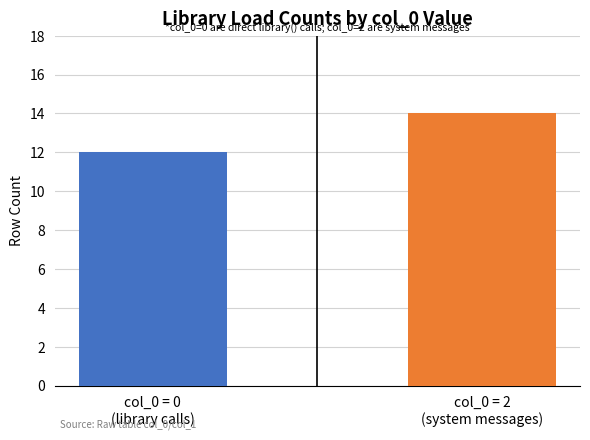

What position from the left is col_0 = 0
(library calls)?

1